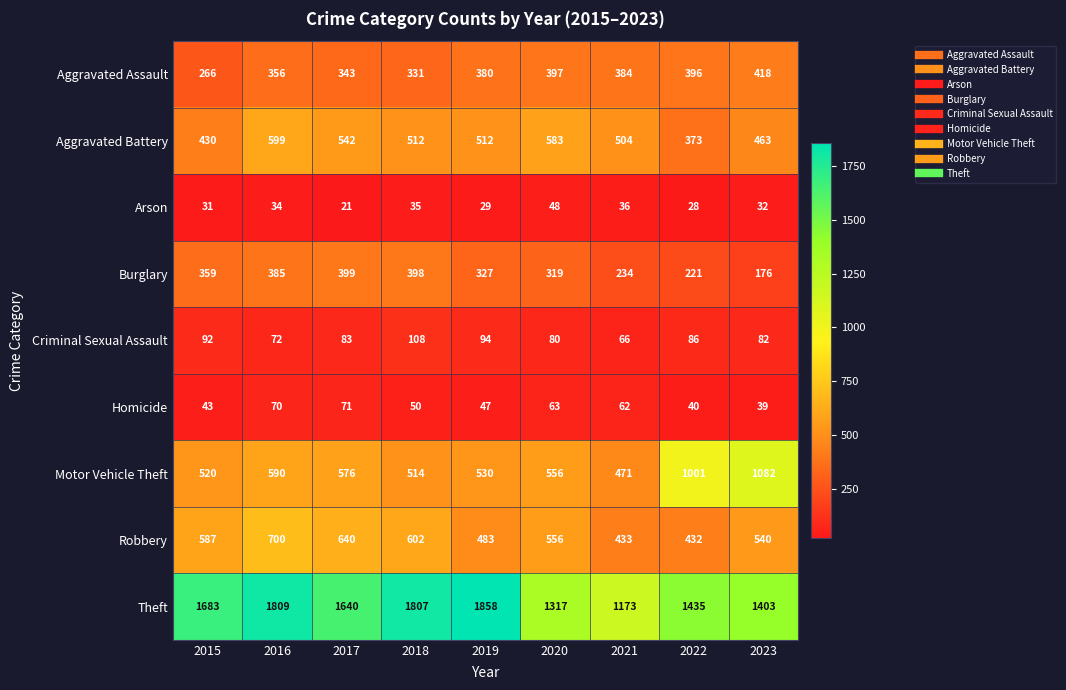

How many data points does each series have?

9